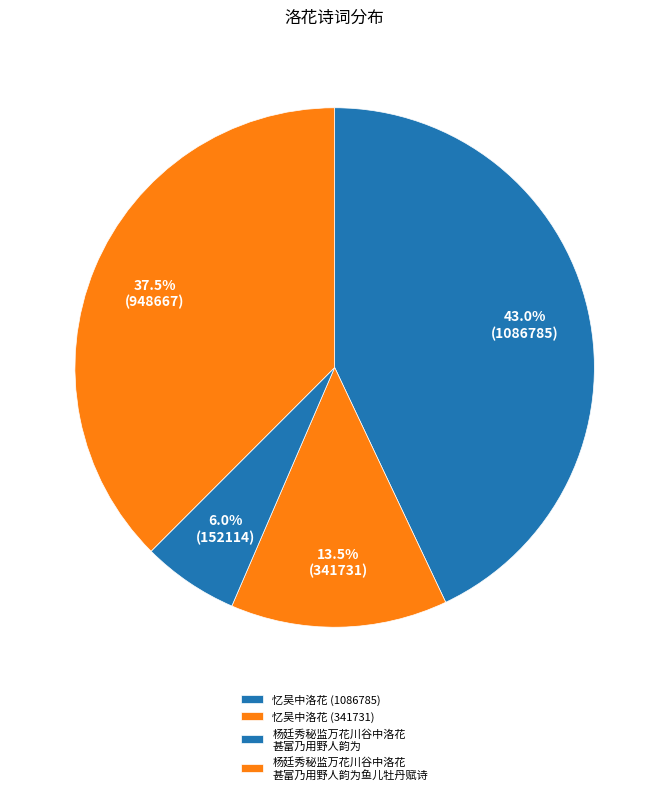

Count the number of slices in the pie.

4